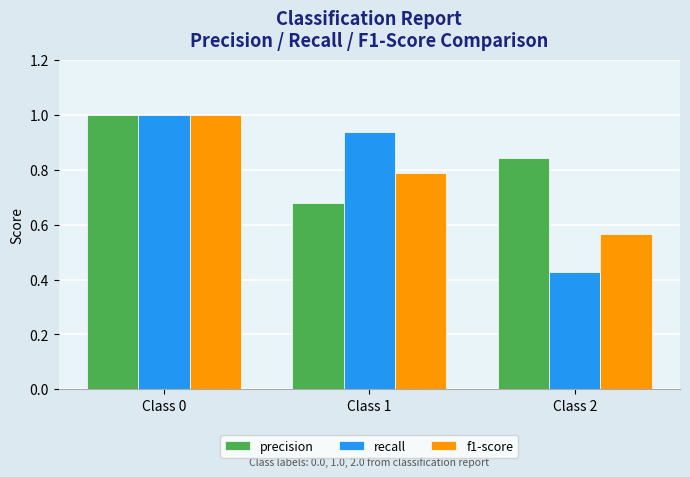

Which series has the largest range (max minus min)?

recall